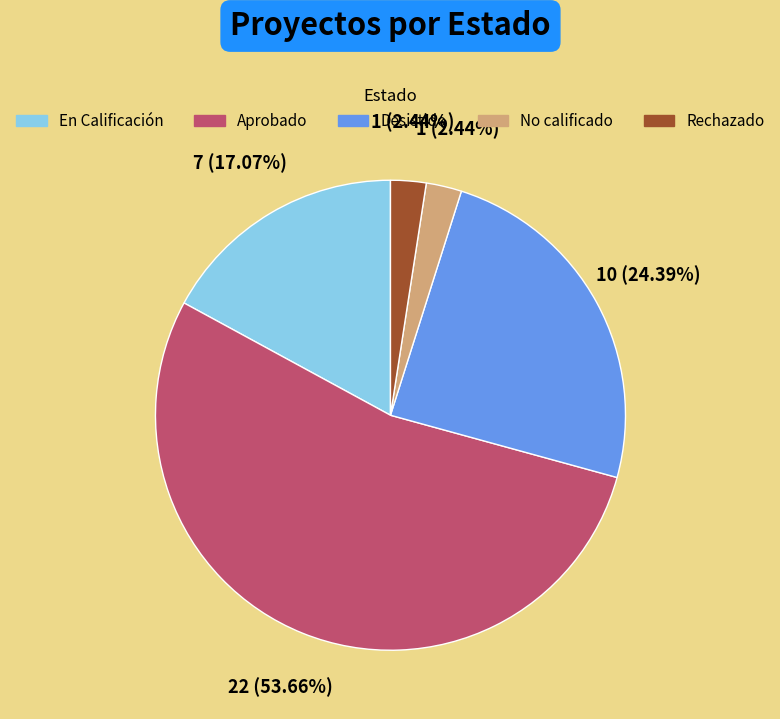

Which category accounts for the majority?

Aprobado